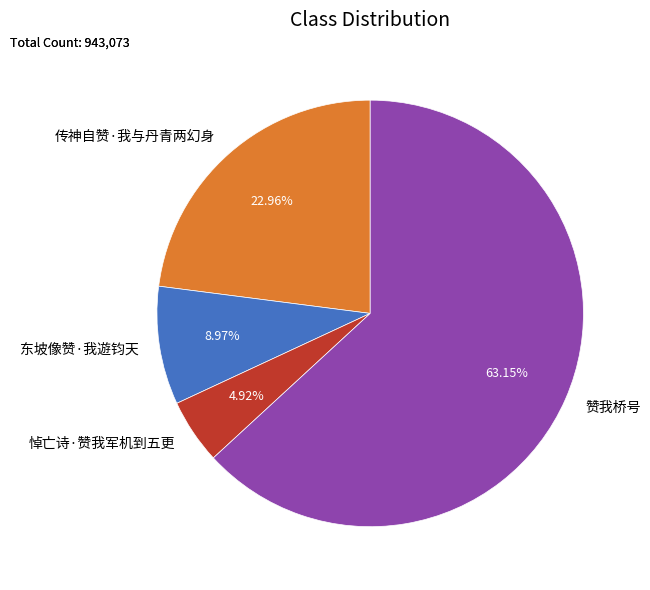

How many segments does this pie chart have?

4